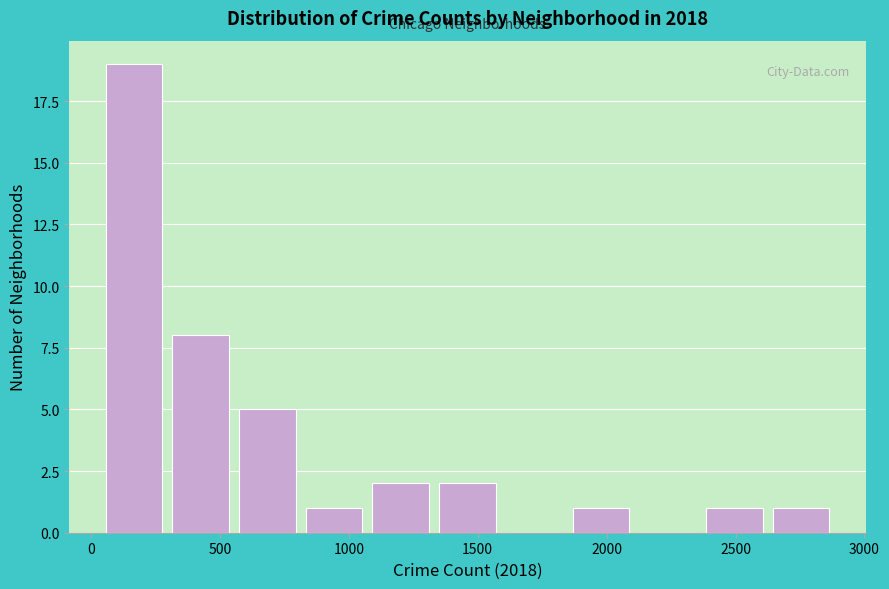

What is the height of the bar covering 1350 to 1600 on the x-axis? Neither the bar edges nor the heights are printed on the chart, so give them approximately, as read against the axes.

2